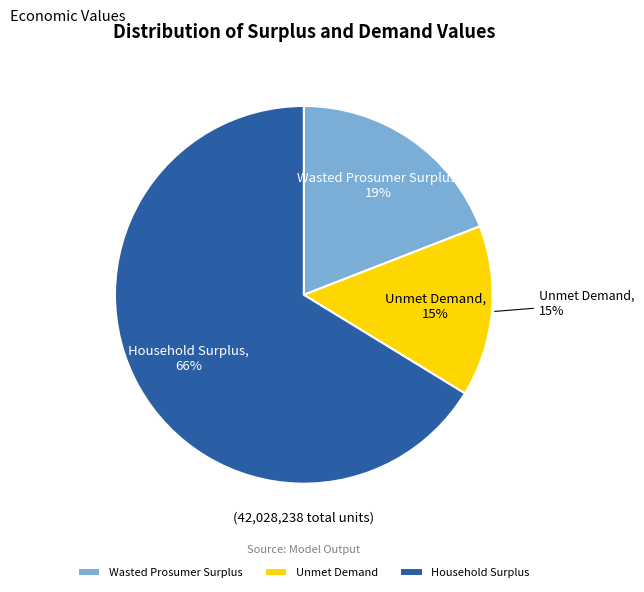

The Household Surplus slice represents 66% of the pie. True or false?

True